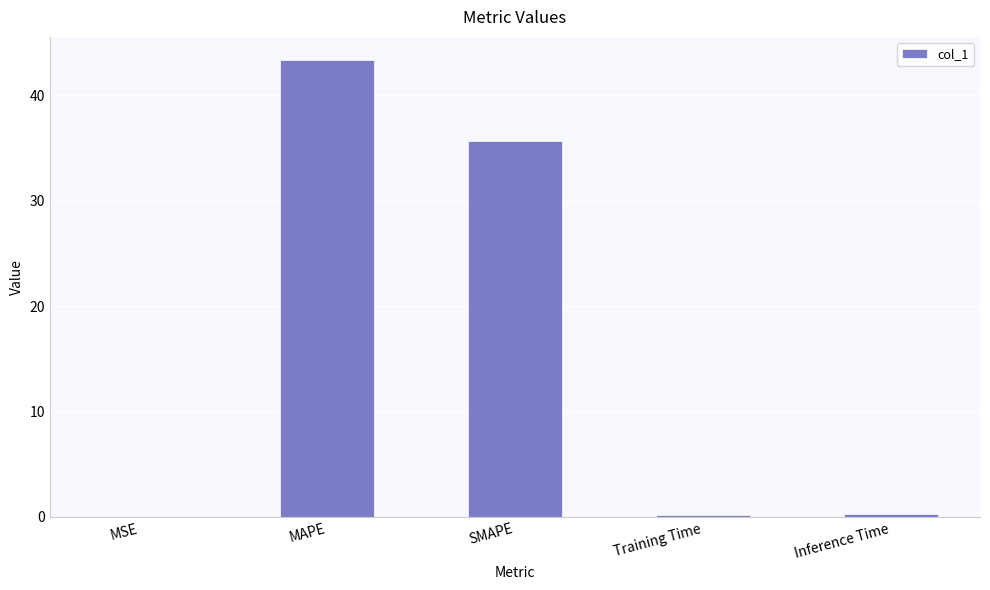

The chart shows a value of 0.0 at MSE. True or false?

True